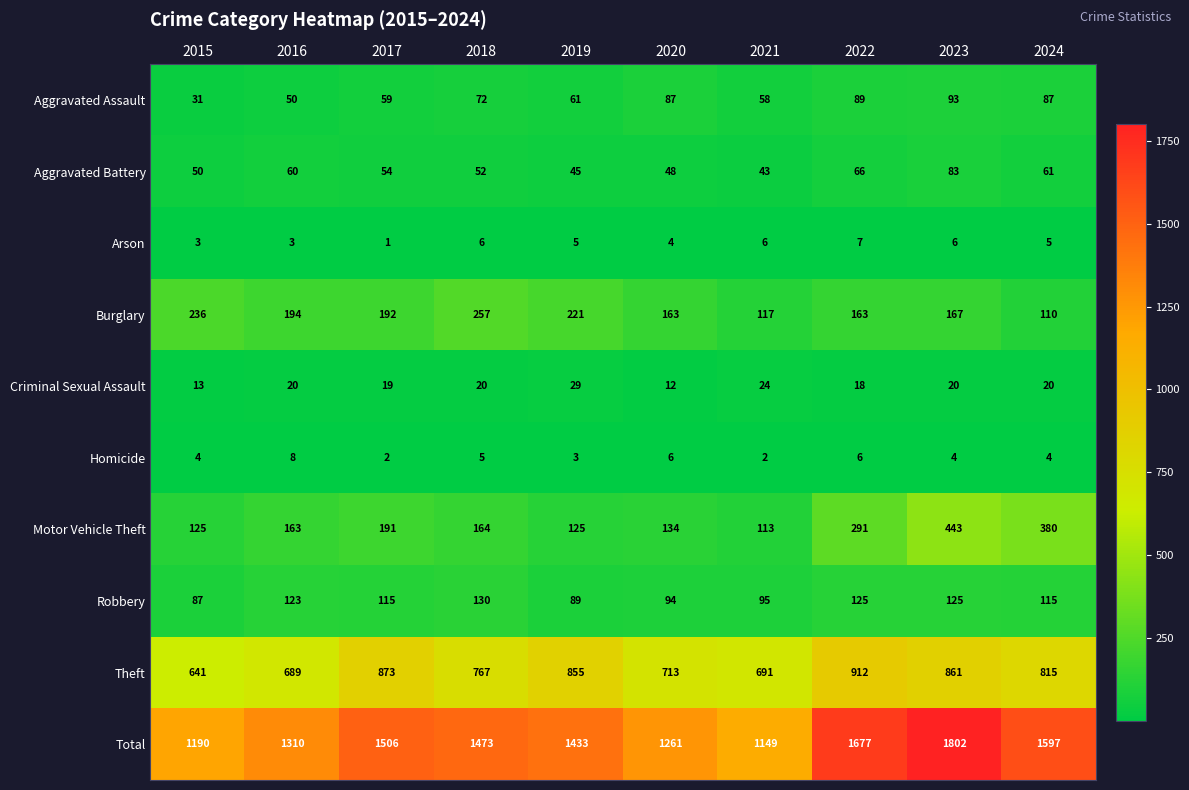

What is the minimum value shown in the chart?

1